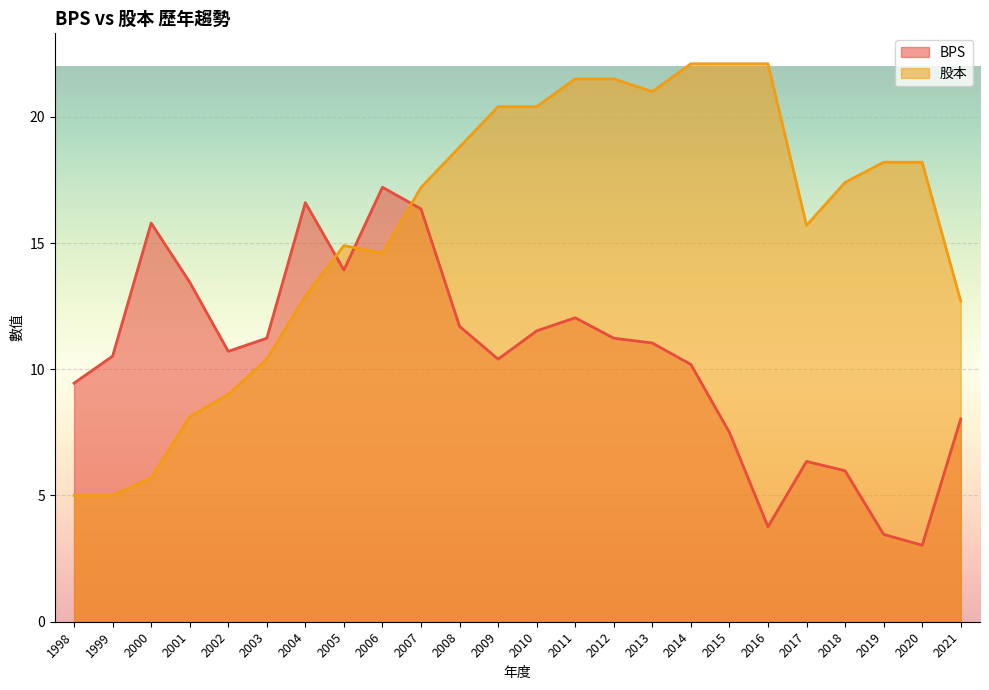

Reading left to right, transcribe all the data shown in this chart.

BPS: 1998=9.4	1999=10.5	2000=15.8	2001=13.4	2002=10.7	2003=11.2	2004=16.6	2005=13.9	2006=17.2	2007=16.4	2008=11.7	2009=10.4	2010=11.5	2011=12.0	2012=11.2	2013=11.0	2014=10.2	2015=7.5	2016=3.8	2017=6.3	2018=6.0	2019=3.5	2020=3.0	2021=8.0
股本: 1998=5.0	1999=5.0	2000=5.7	2001=8.1	2002=9.0	2003=10.4	2004=12.9	2005=14.9	2006=14.6	2007=17.2	2008=18.8	2009=20.4	2010=20.4	2011=21.5	2012=21.5	2013=21.0	2014=22.1	2015=22.1	2016=22.1	2017=15.7	2018=17.4	2019=18.2	2020=18.2	2021=12.7